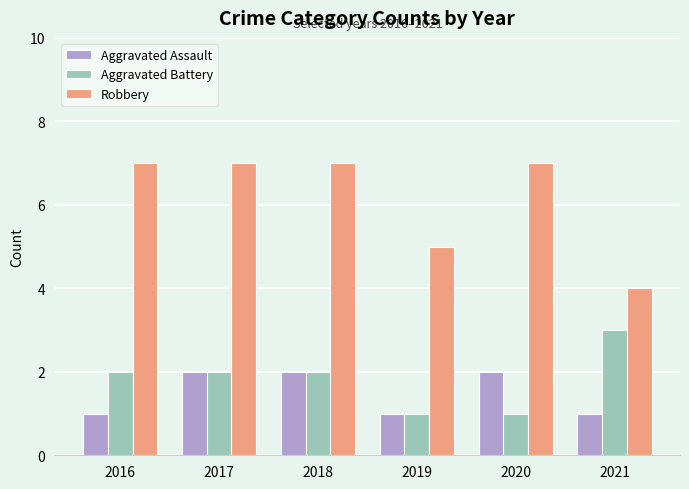

The Aggravated Assault series shows 1 at 2017. True or false?

False